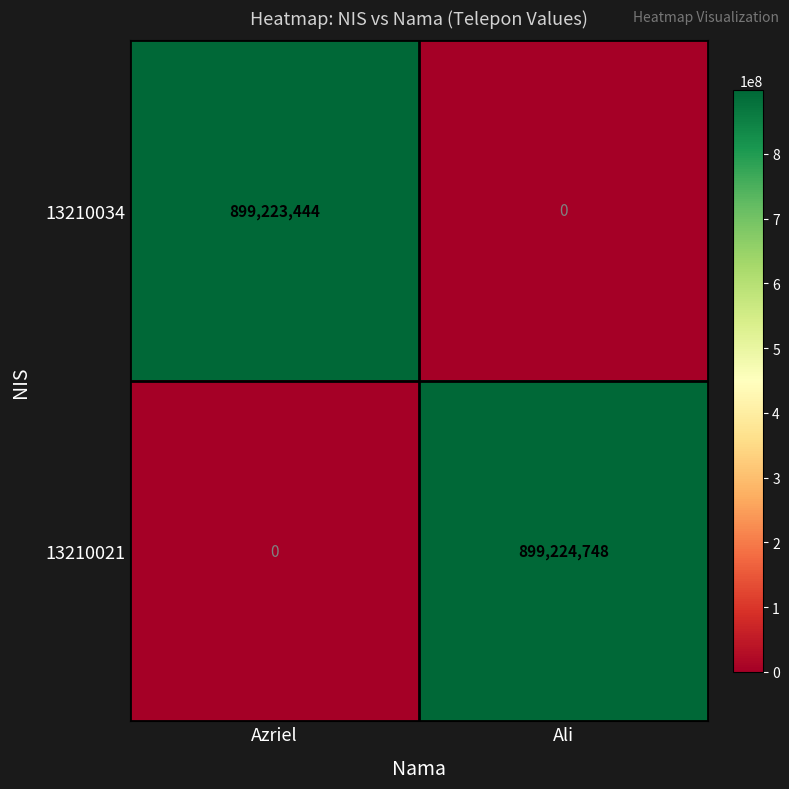

True or false: 13210021 has a value of 899224748 at Ali.

True